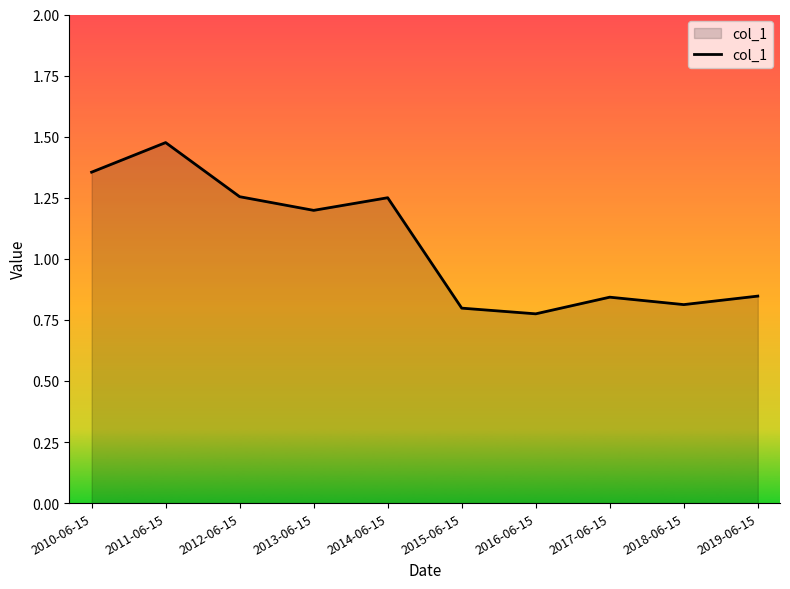

The value at 2016-06-15 is 0.8. True or false?

True